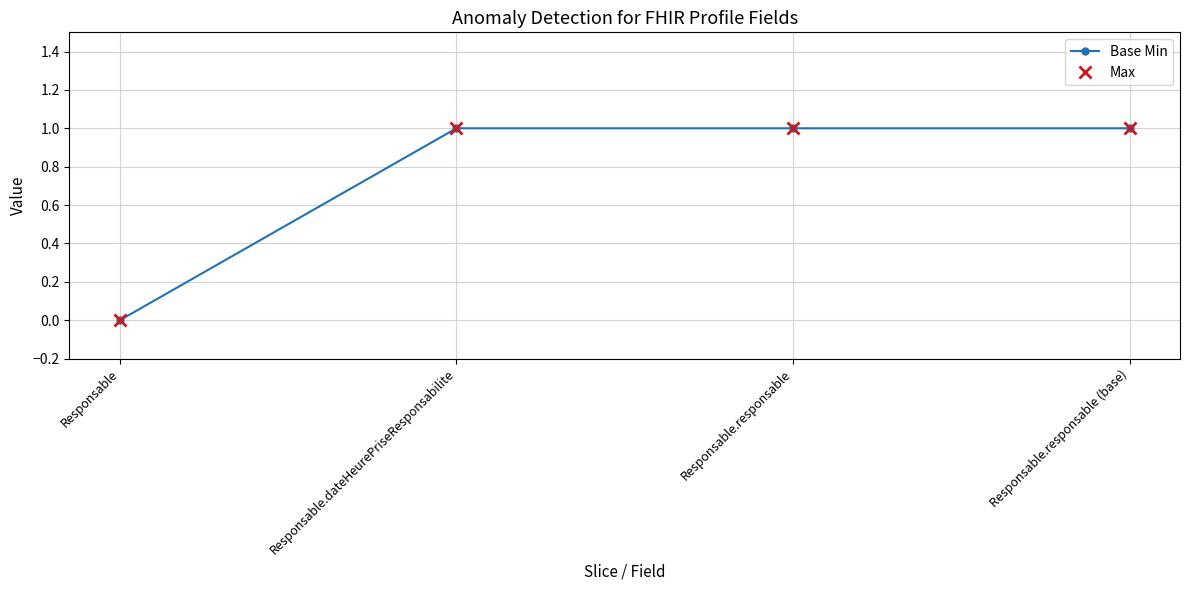

Does the chart display data point markers on the line(s)?

Yes